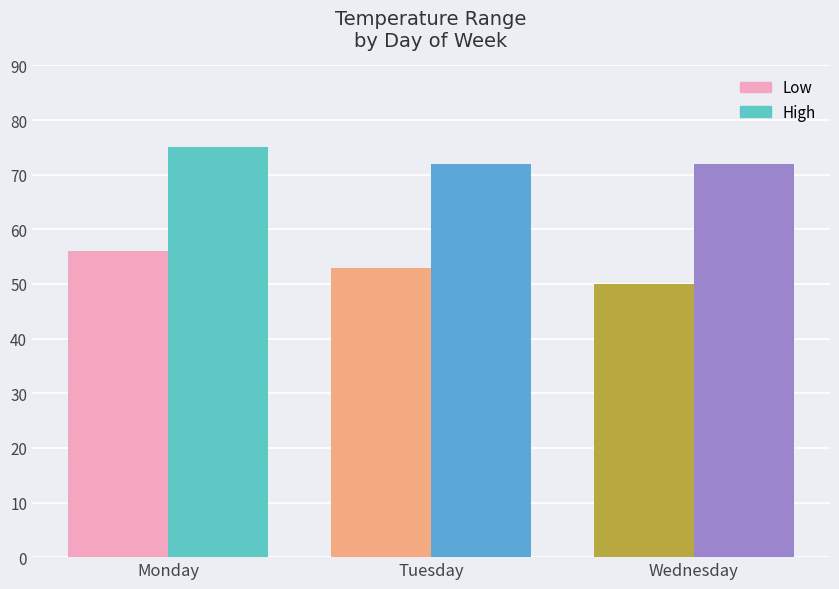

Rank the series by their maximum value, from lowest to highest.

Low, High